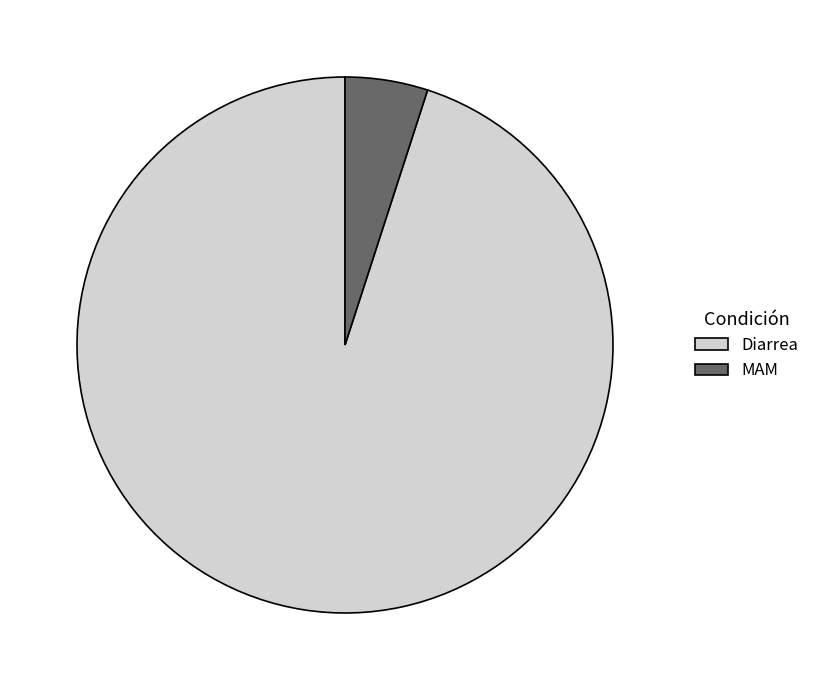

Rank the categories by value from highest to lowest.

Diarrea, MAM